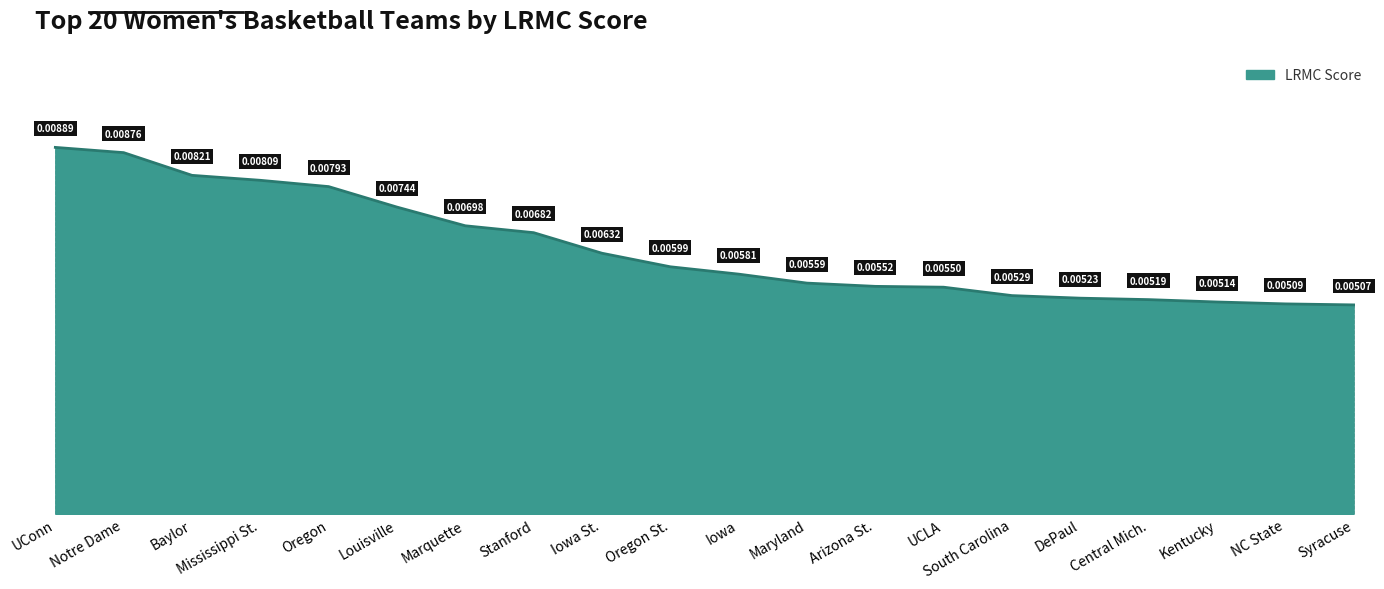

Does the chart have visible grid lines?

No